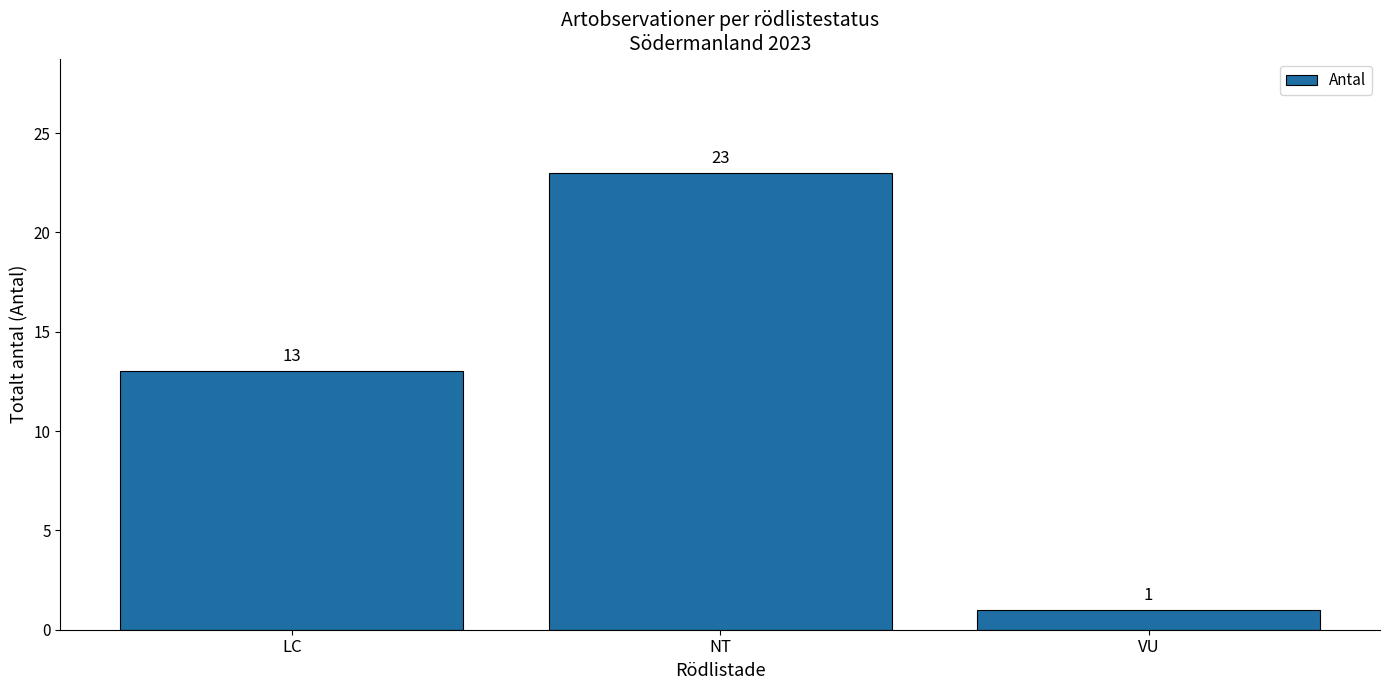

How many bars are there in total?

3